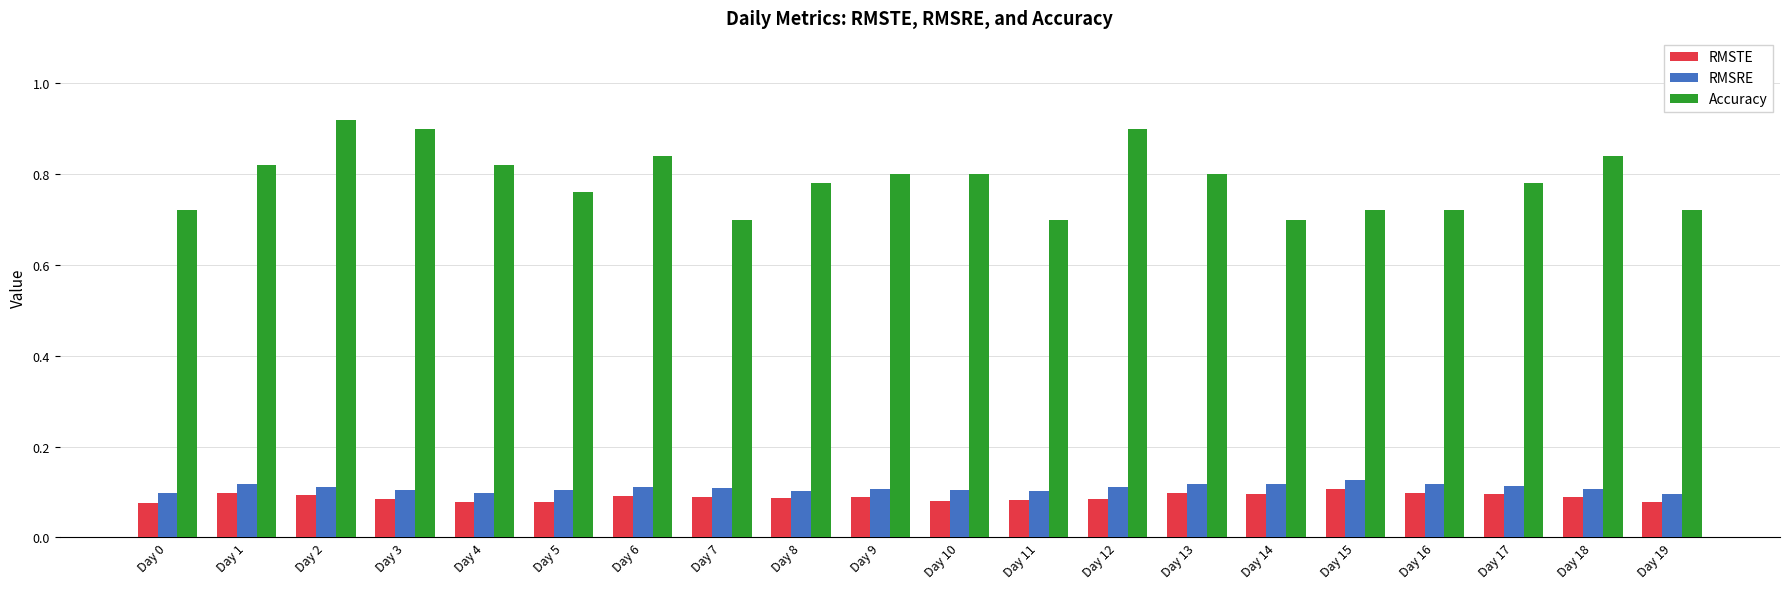

Which series has the widest spread of values?

Accuracy